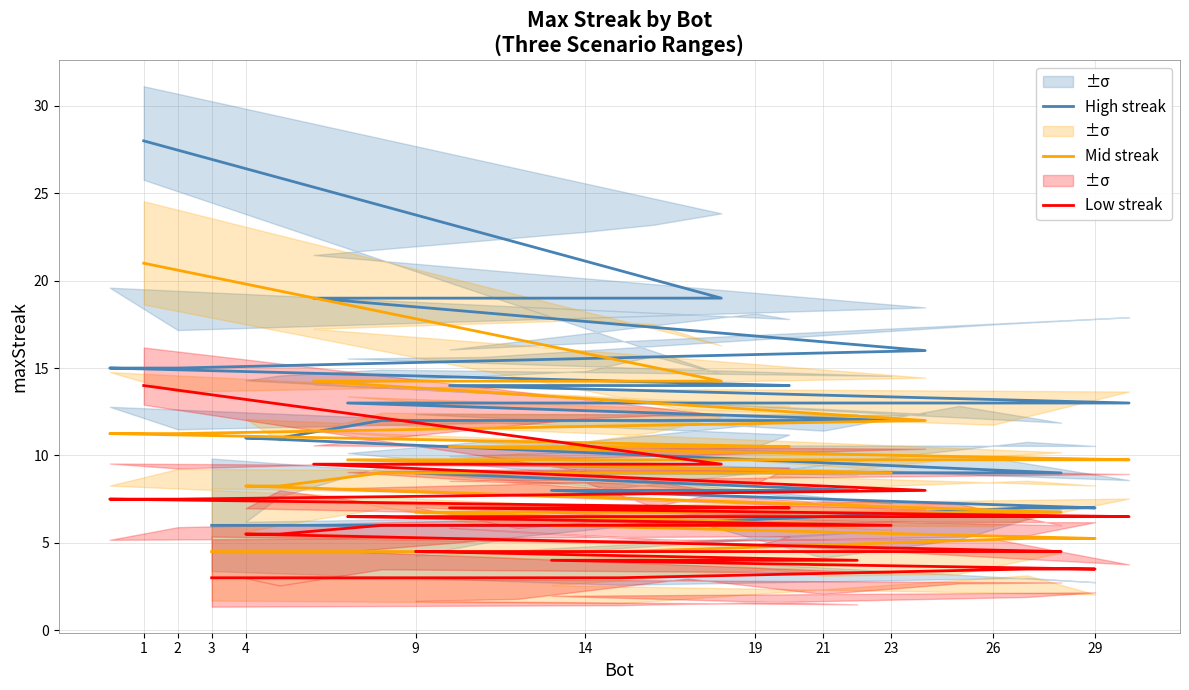

Does the chart have visible grid lines?

Yes